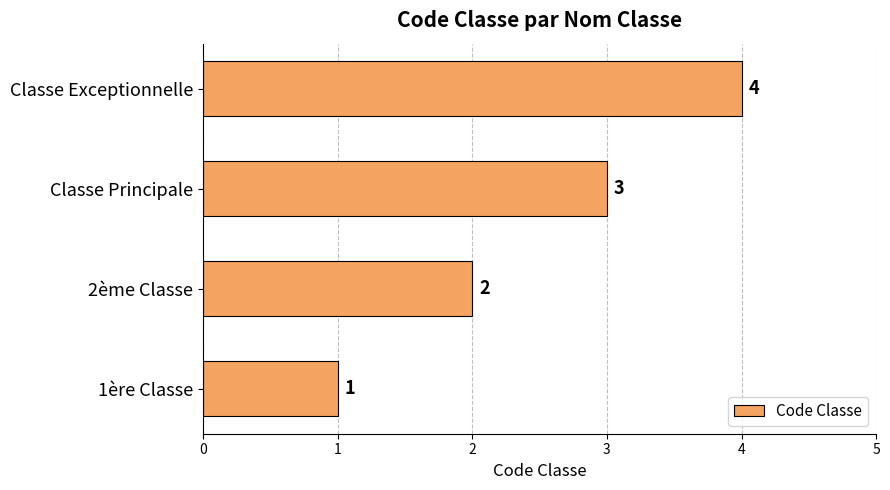

Approximately how many times larger is the value at 1ère Classe compared to 2ème Classe?

0.5